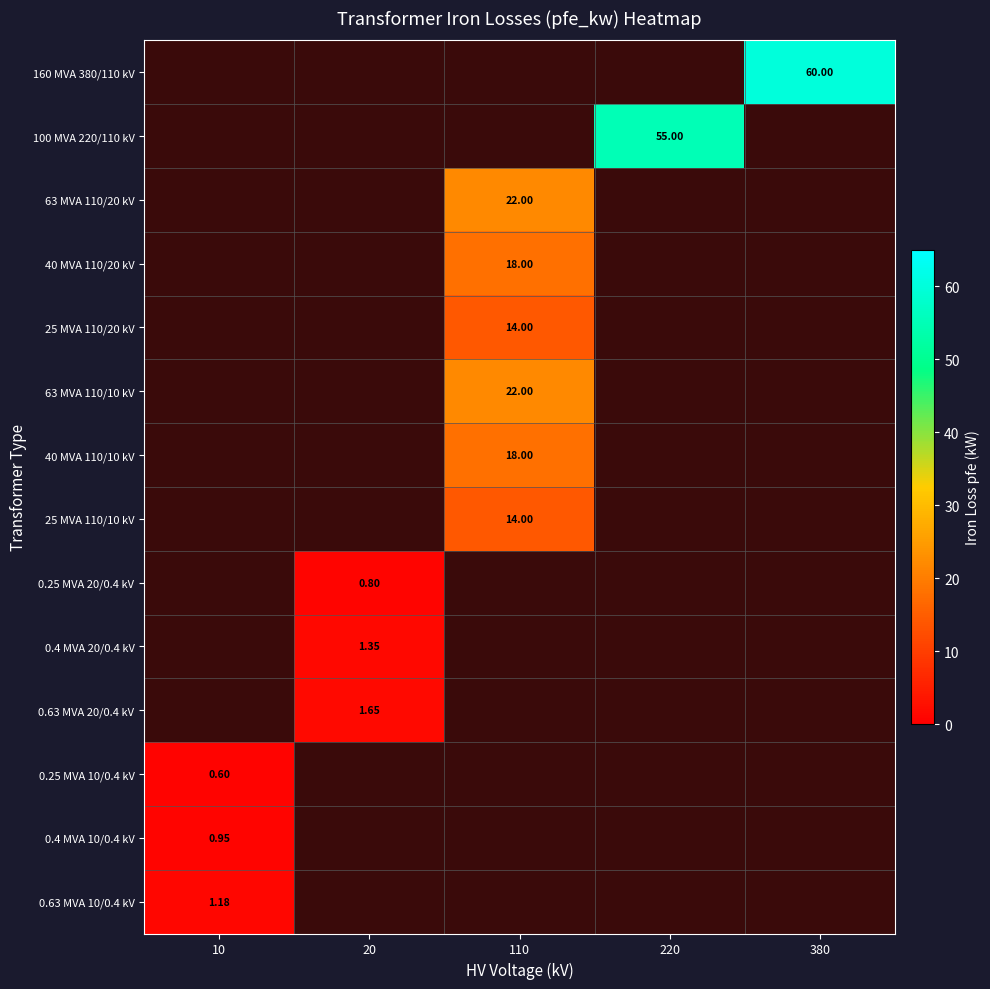

The 63 MVA 110/10 kV series shows 14.9 at 110. True or false?

False